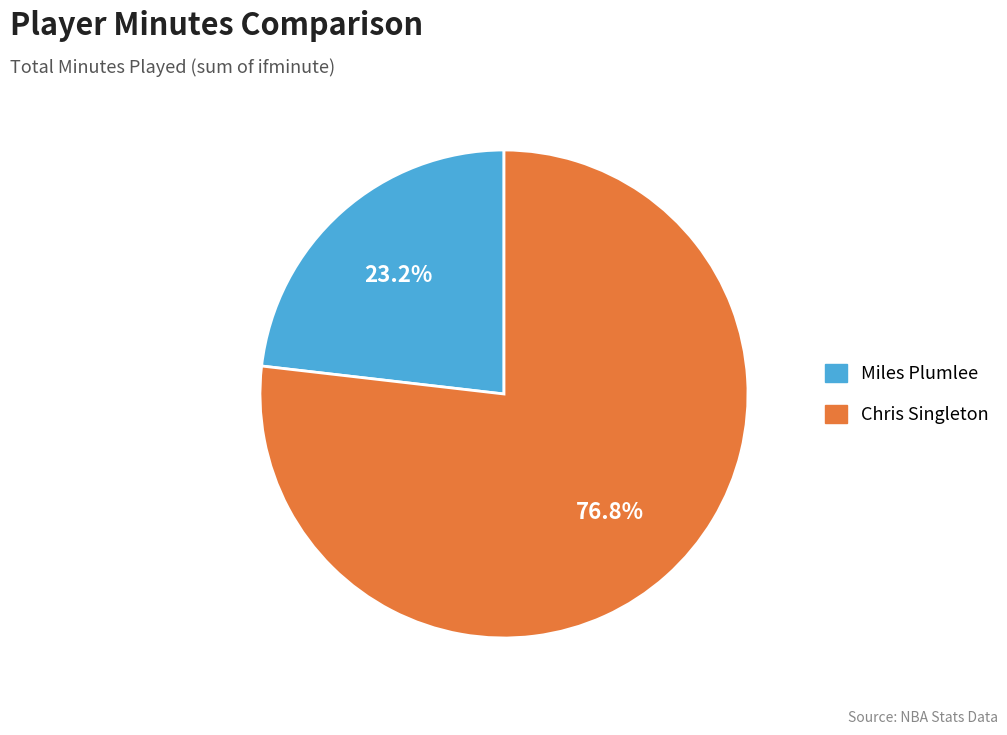

How many slices are in this pie chart?

2